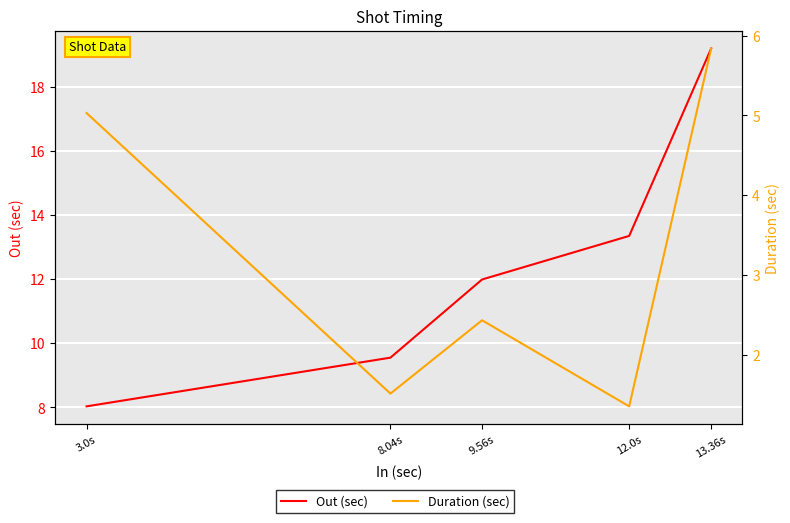

Where does the Out (sec) series first go above 11?

9.56s